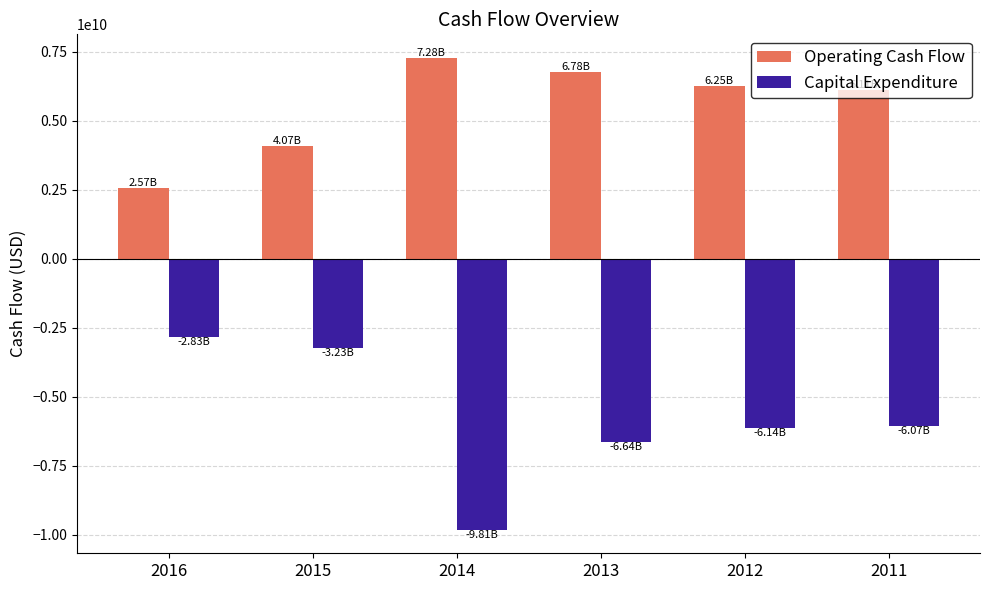

What are all the series names shown in the legend?

Operating Cash Flow, Capital Expenditure